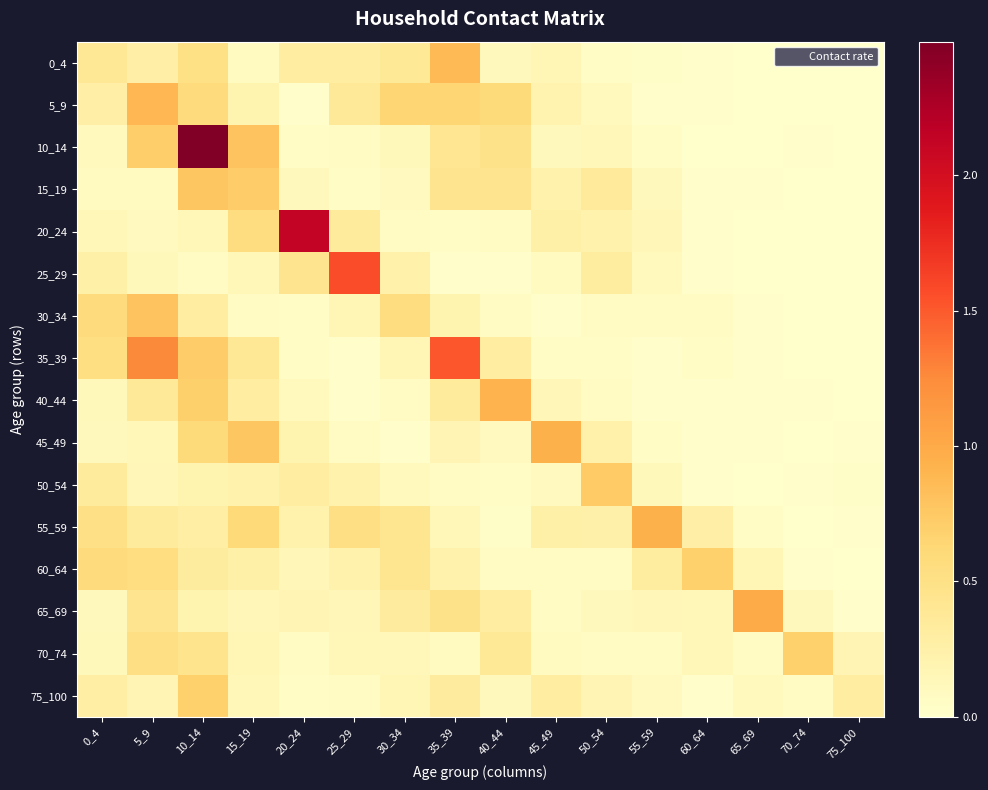

How many data points does each series have?

16